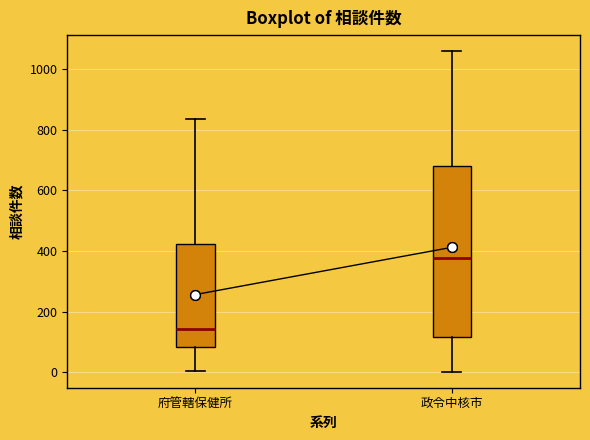

Reading left to right, read every box against the y-axis: the position of its median line, the range the box covers, and the ends of its whiskers. The values are not printed on the chart, so give them approximately, as read against the axis.

府管轄保健所: median 140, box 80 to 420, whiskers 0 to 840
政令中核市: median 380, box 120 to 680, whiskers 0 to 1060